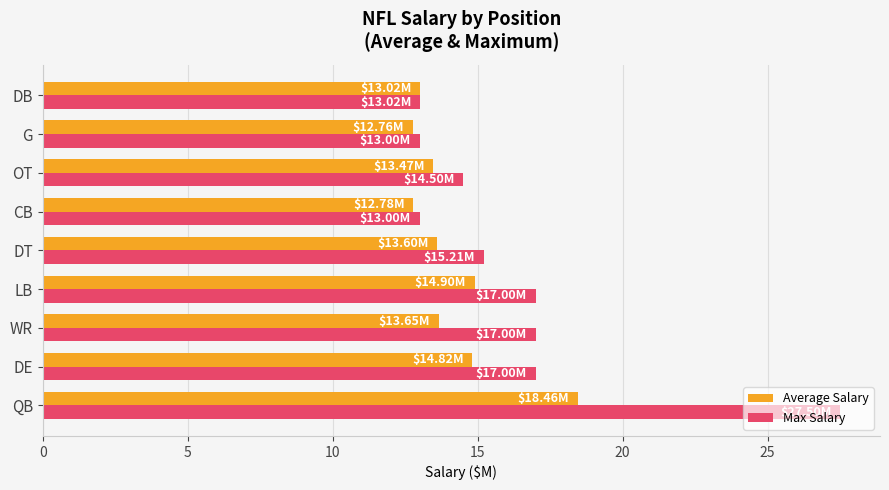

Which series has the largest range (max minus min)?

Max Salary